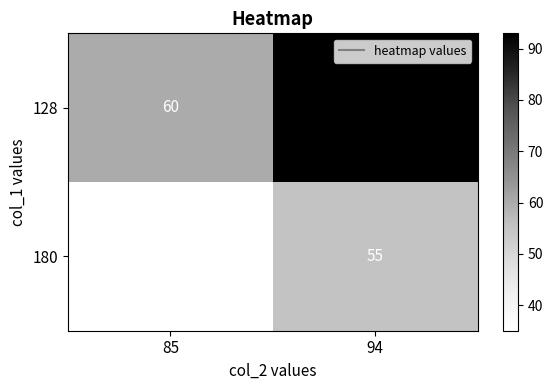

What is the difference between the maximum and minimum values in the 180 series?

20